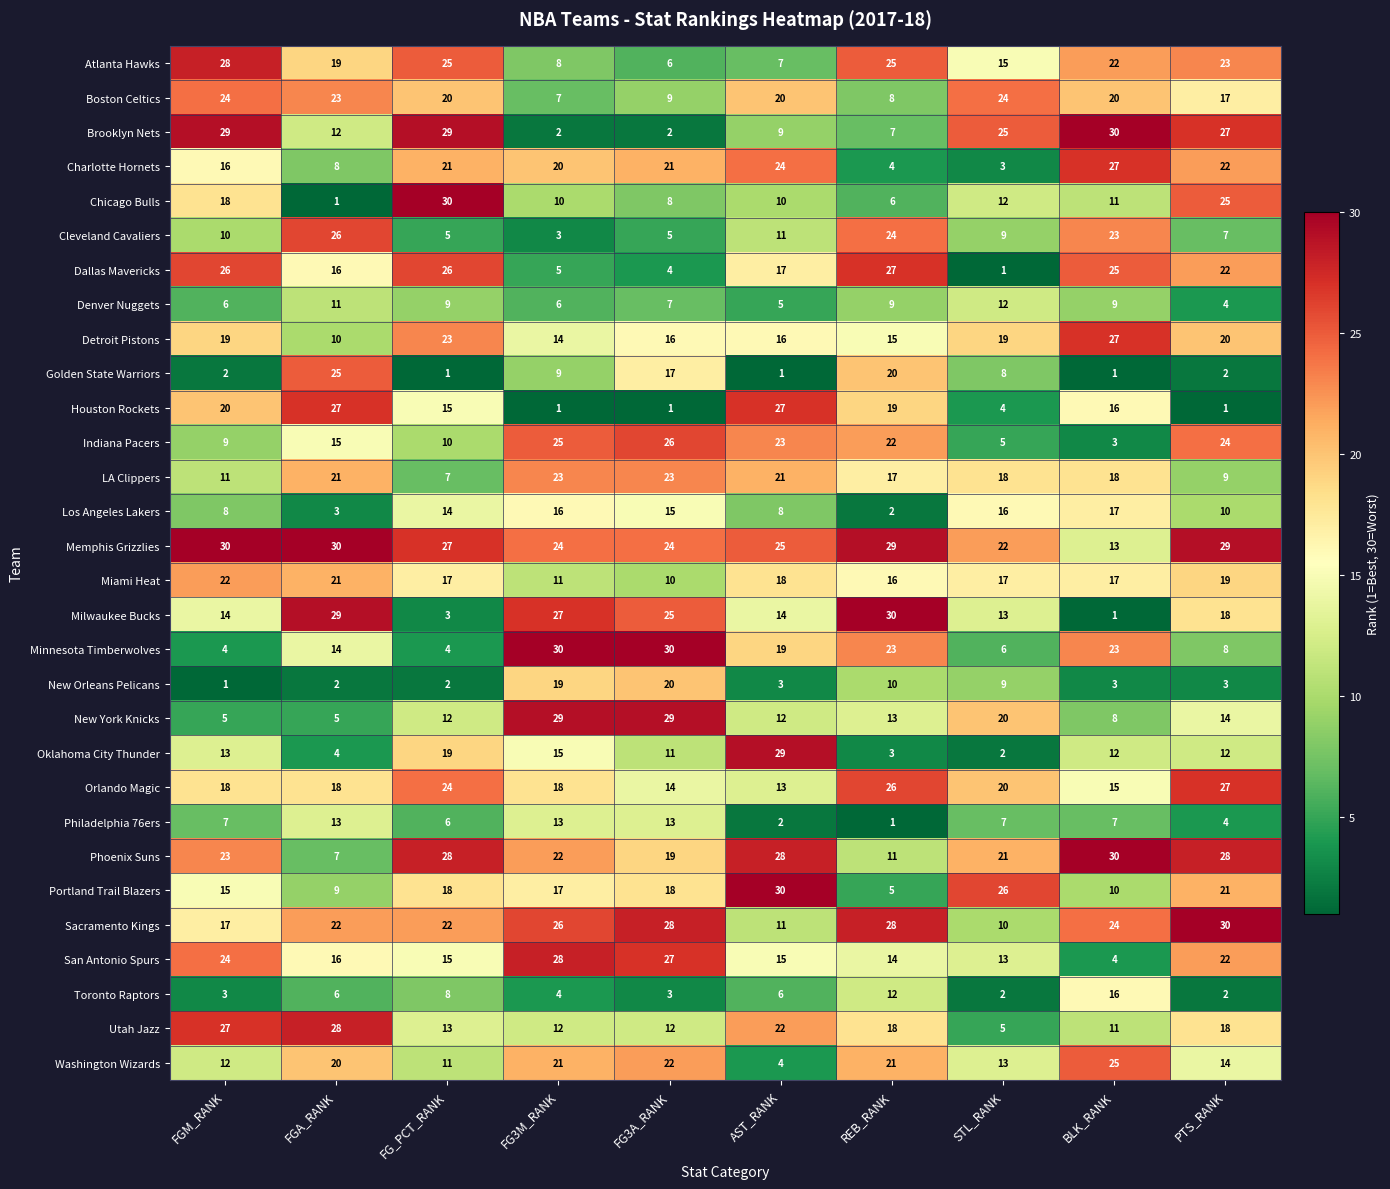

What is the sum of the Memphis Grizzlies values at PTS_RANK and FG3A_RANK?

53